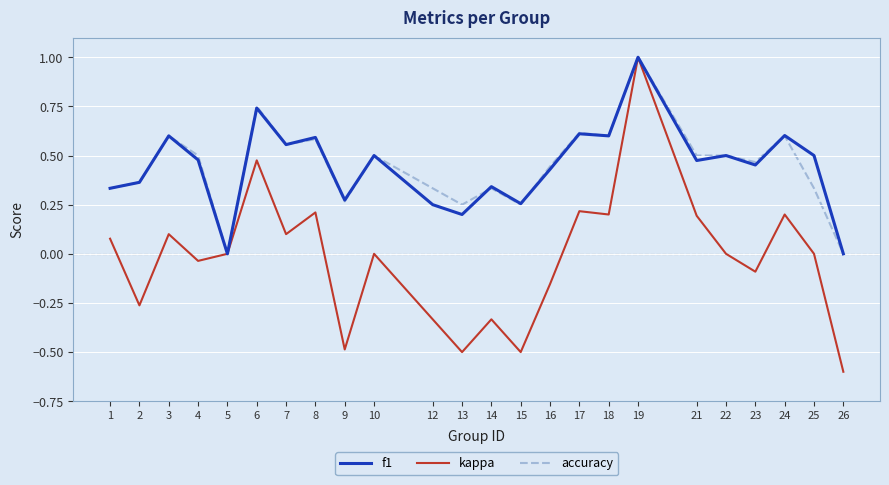

What is the lowest value of the kappa series?

-0.6